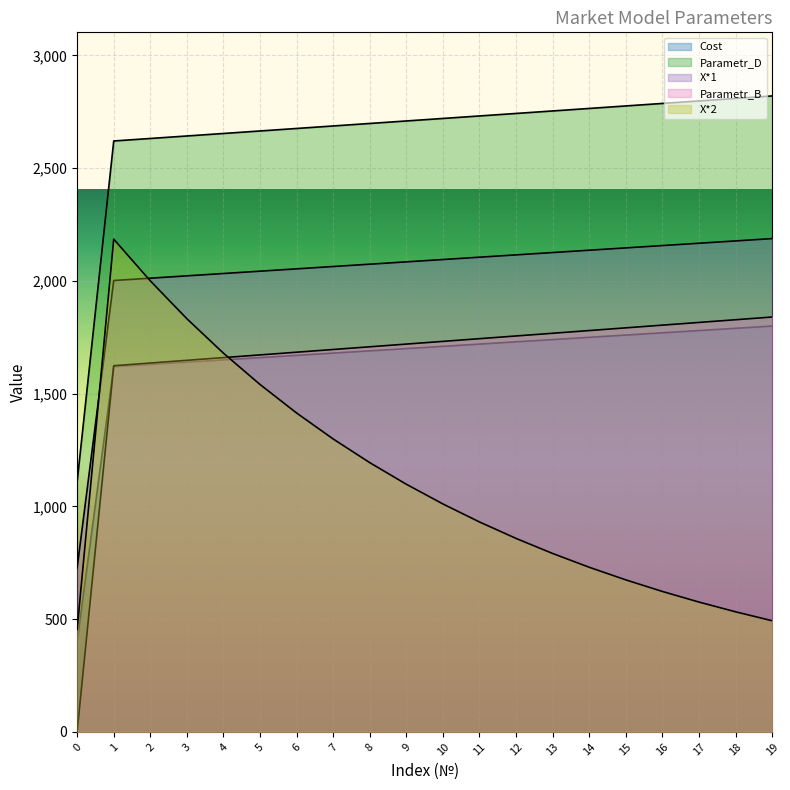

After their last crossing, which series has the higher values: Parametr_B or Cost?

Parametr_B